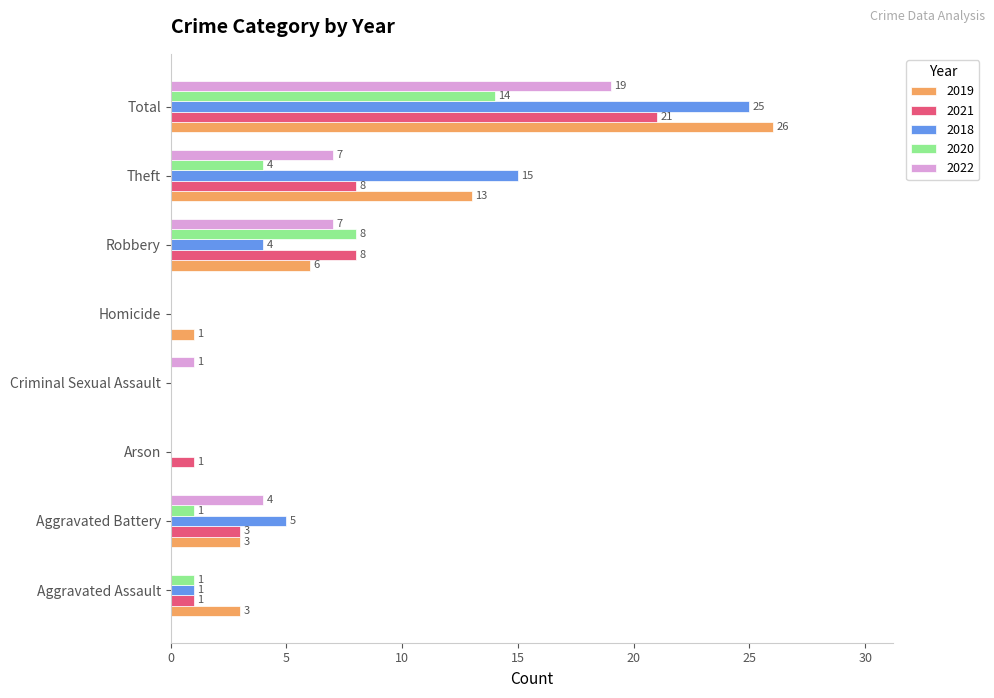

Between Arson and Theft, which series saw the biggest shift?

2018